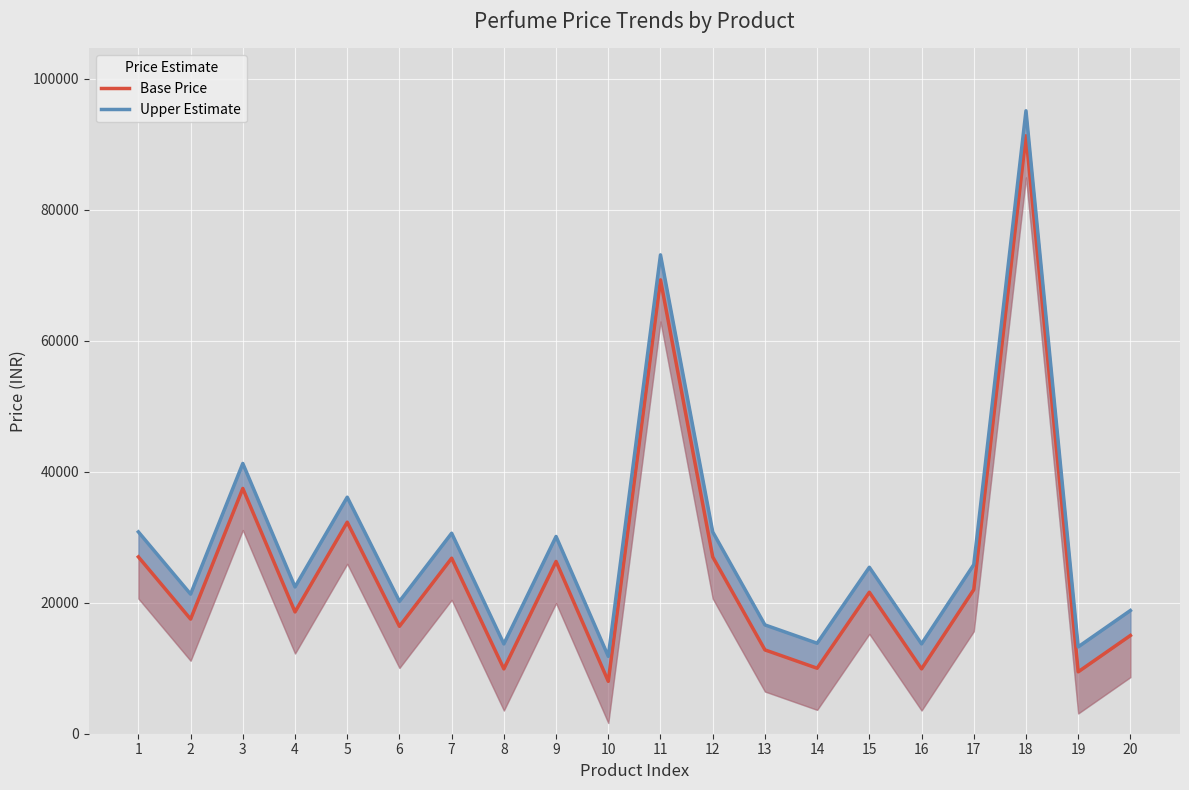

Reading left to right, transcribe all the data shown in this chart.

Base Price: 27000.0	17500.0	37450.0	18600.0	32300.0	16400.0	26800.0	9900.0	26300.0	8000.0	69300.0	27000.0	12800.0	10000.0	21600.0	9900.0	22000.0	91300.0	9450.0	15000.0
Upper Estimate: 30814.5	21314.5	41264.5	22414.5	36114.5	20214.5	30614.5	13714.5	30114.5	11814.5	73114.5	30814.5	16614.5	13814.5	25414.5	13714.5	25814.5	95114.5	13264.5	18814.5